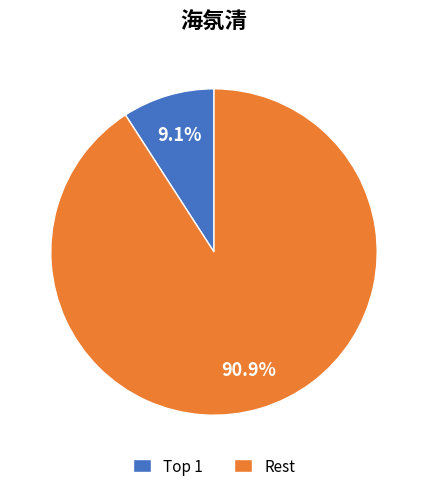

To the nearest percent, what is the average slice percentage?

50%